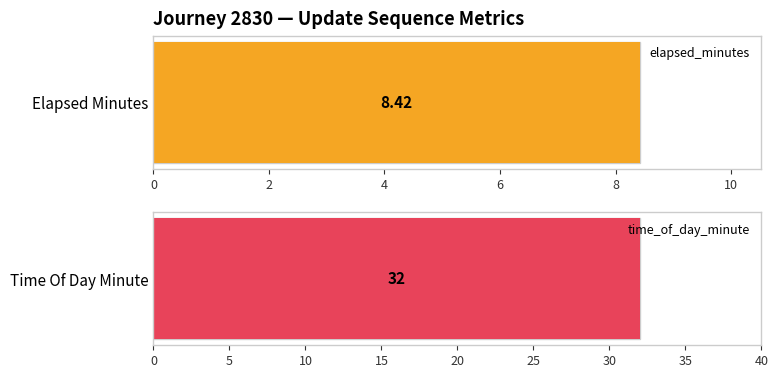

Which series has the widest spread of values?

elapsed_minutes